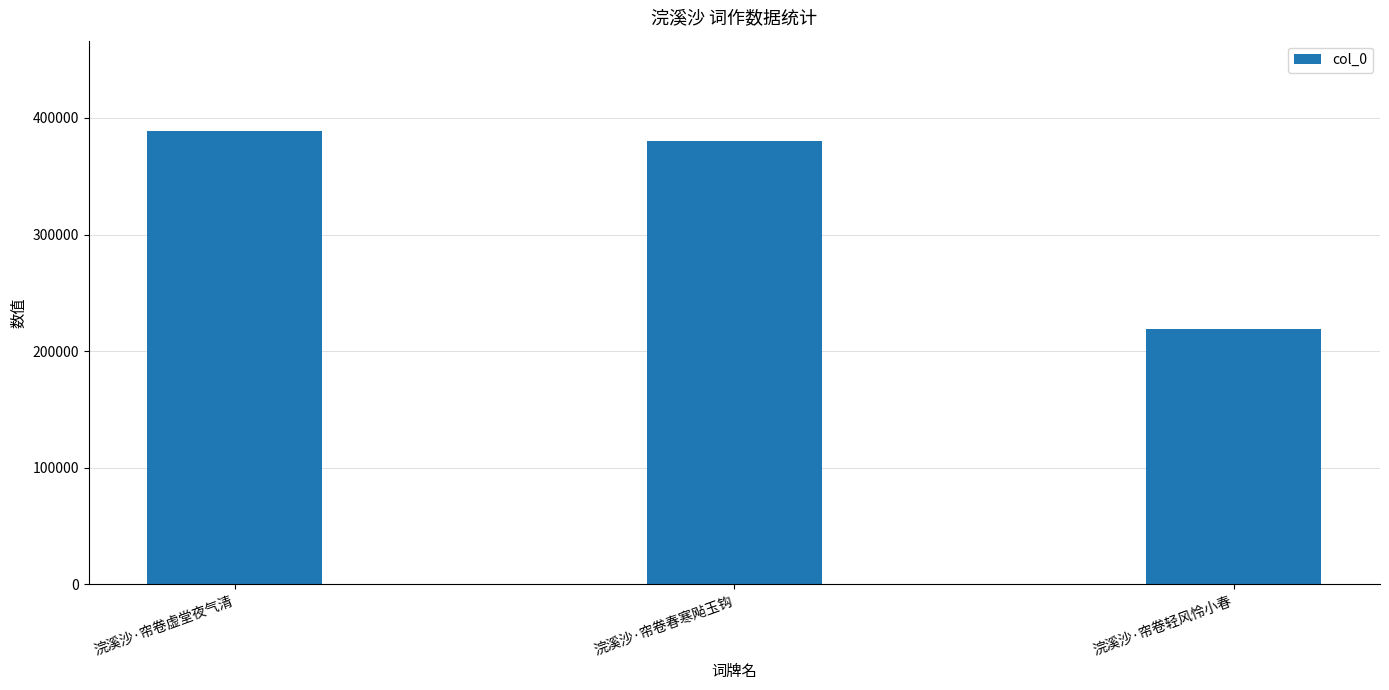

List the labels in order of value, smallest first.

浣溪沙·帘卷轻风怜小春, 浣溪沙·帘卷春寒飐玉钩, 浣溪沙·帘卷虚堂夜气清